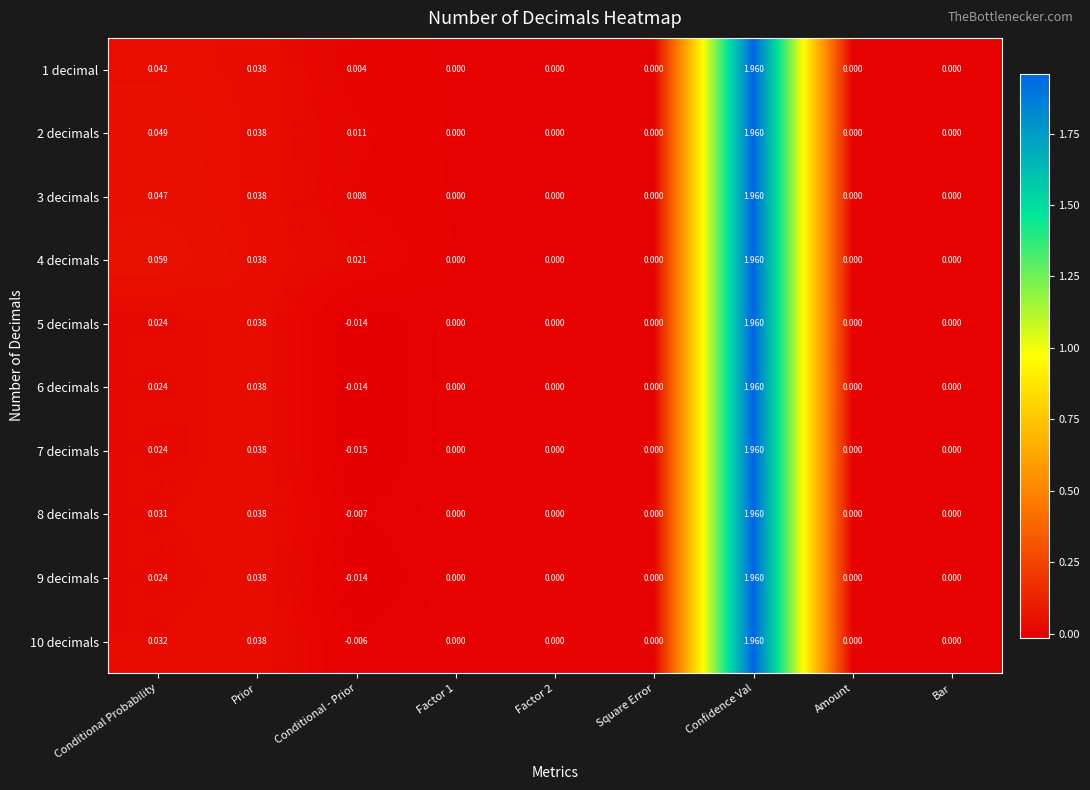

At which category is the sum across all series the highest?

Confidence Val